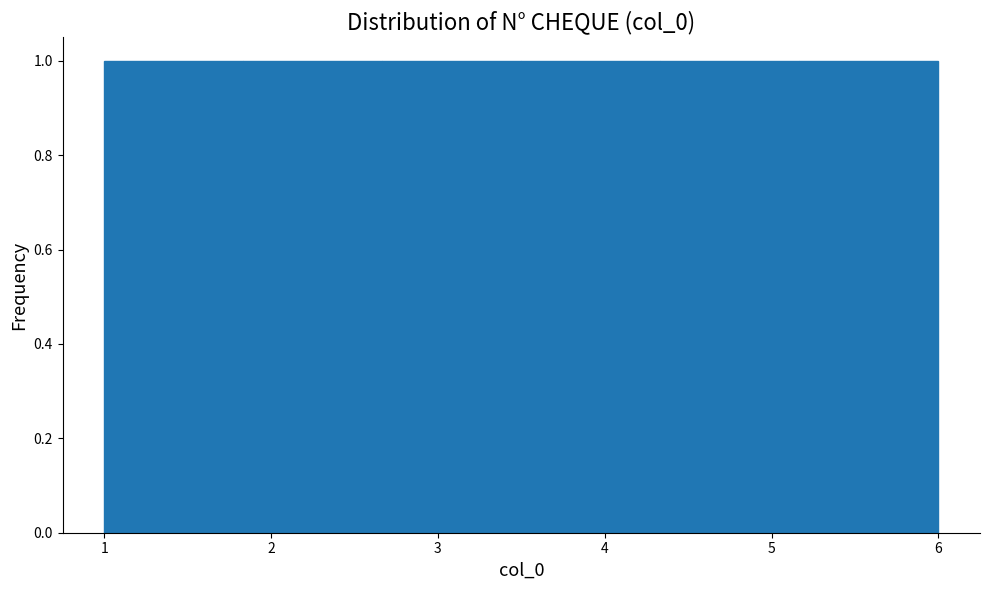

Reading left to right, transcribe this chart: for each bar, give the range it covers on the x-axis and its height. Neither the bar edges nor the heights are printed on the chart, so give them approximately, as read against the axes.

1.0 to 1.8: 1
1.8 to 2.7: 1
2.7 to 3.5: 1
3.5 to 4.3: 1
4.3 to 5.2: 1
5.2 to 6.0: 1